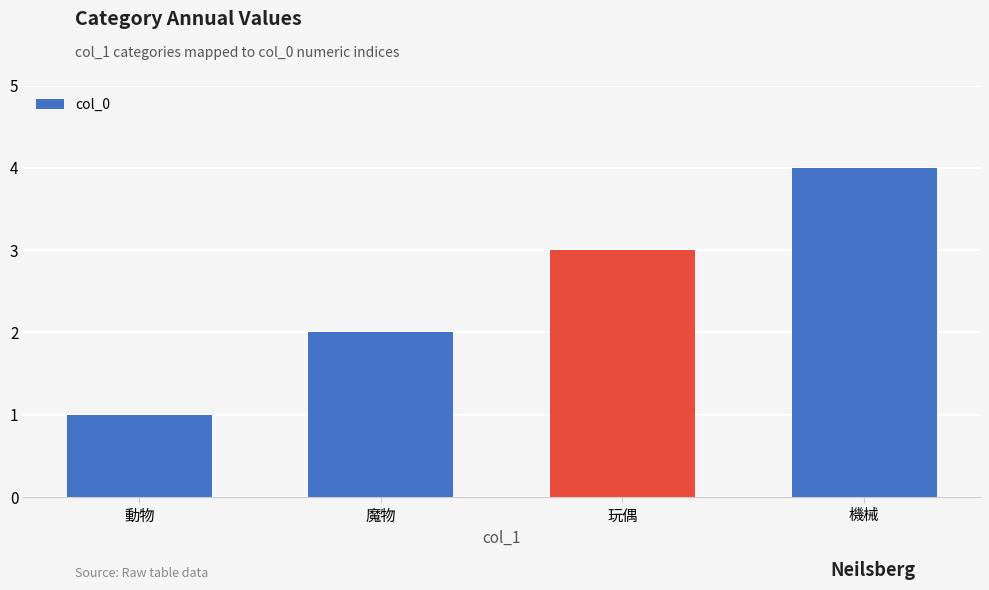

Rank the categories by value from highest to lowest.

機械, 玩偶, 魔物, 動物